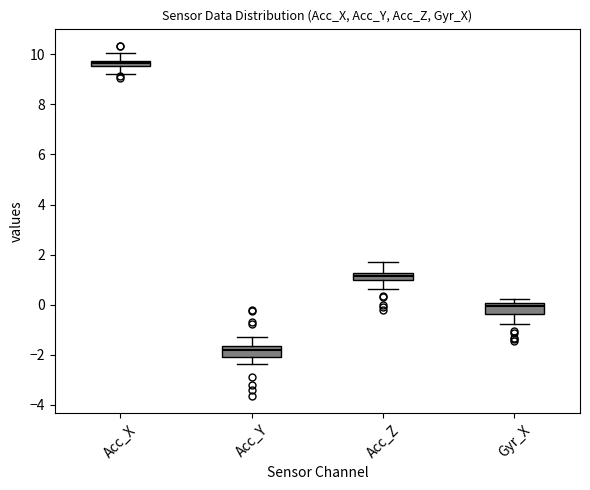

Where is the upper edge of the box for Gyr_X on the y-axis? The values are not printed on the chart, so give them approximately, as read against the axis.

0.0